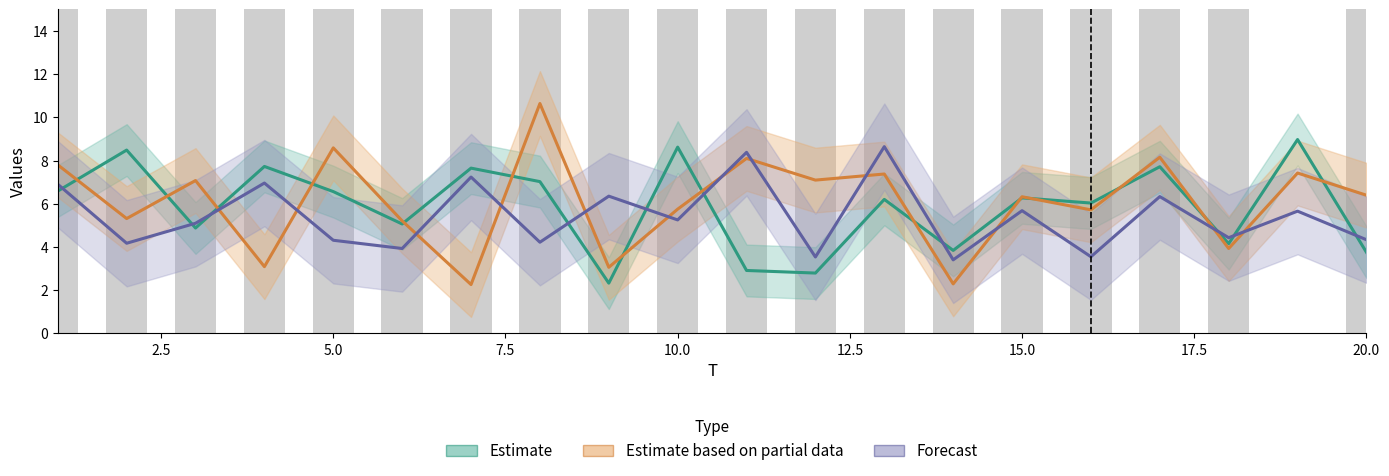

How many values in the Forecast series are below 5?

9